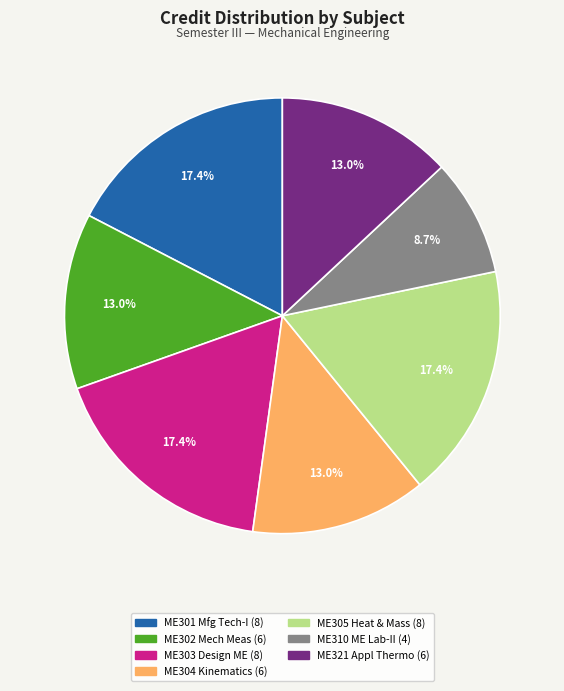

How many slices are in this pie chart?

7